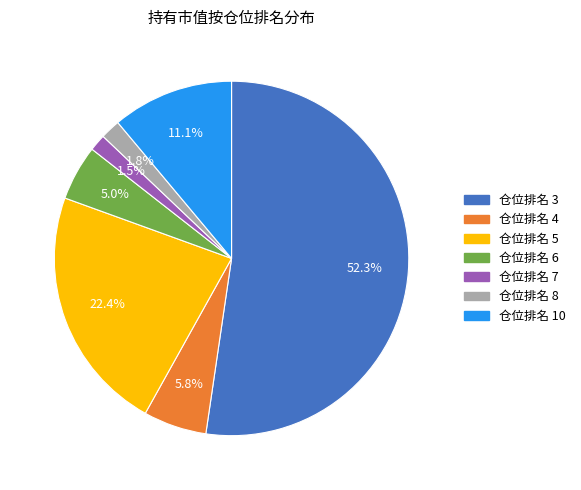

Does any single category account for the majority?

Yes